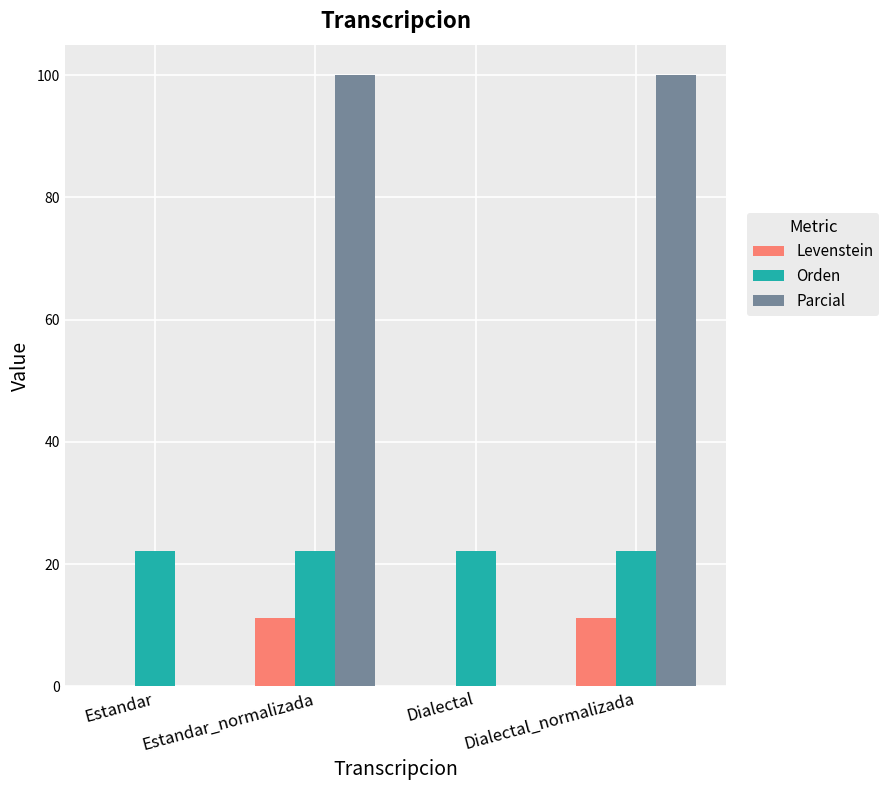

Is the value of Parcial at Dialectal_normalizada greater than the value of Orden at Estandar?

Yes